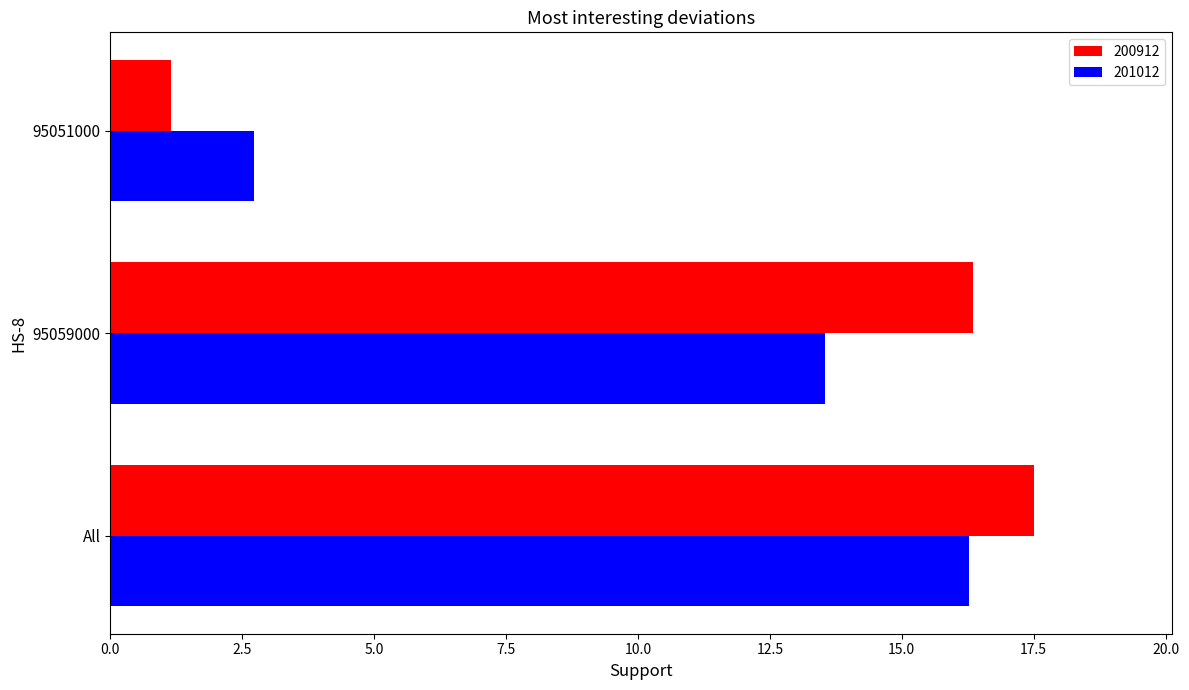

Count the number of data series in this chart.

2